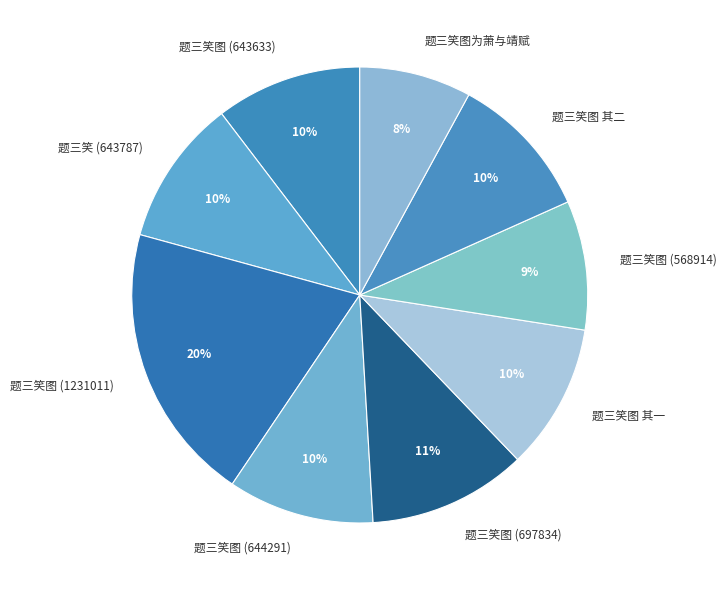

How many slices are in this pie chart?

9